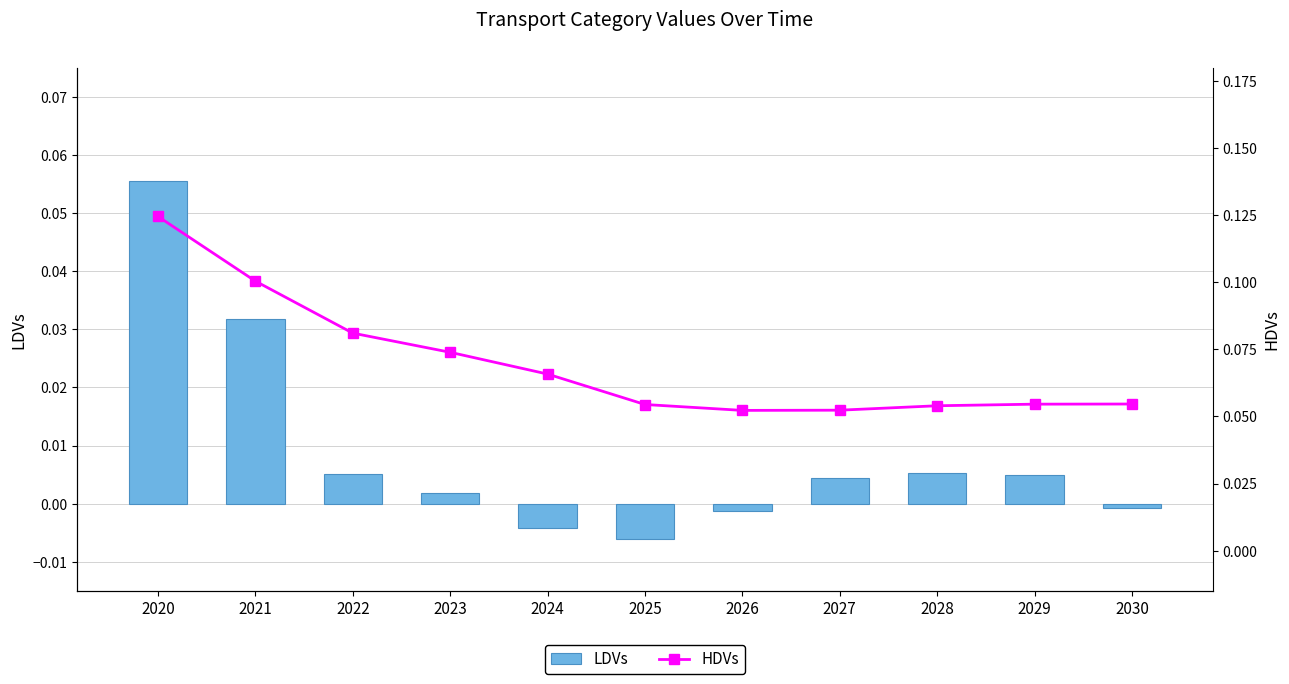

What is the total value across all series at 2030?

0.1